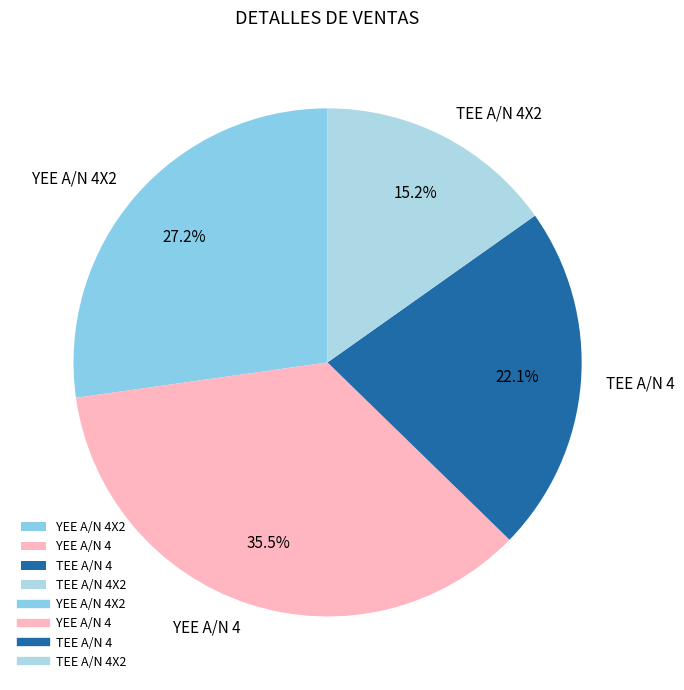

Does YEE A/N 4X2 account for over 50% of the chart?

No